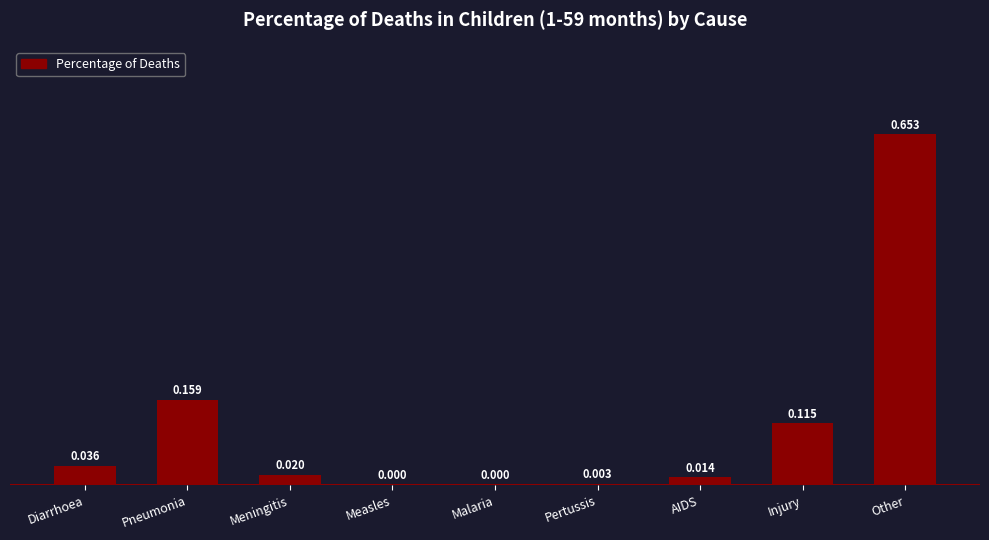

Between Other and Injury, which is larger?

Other